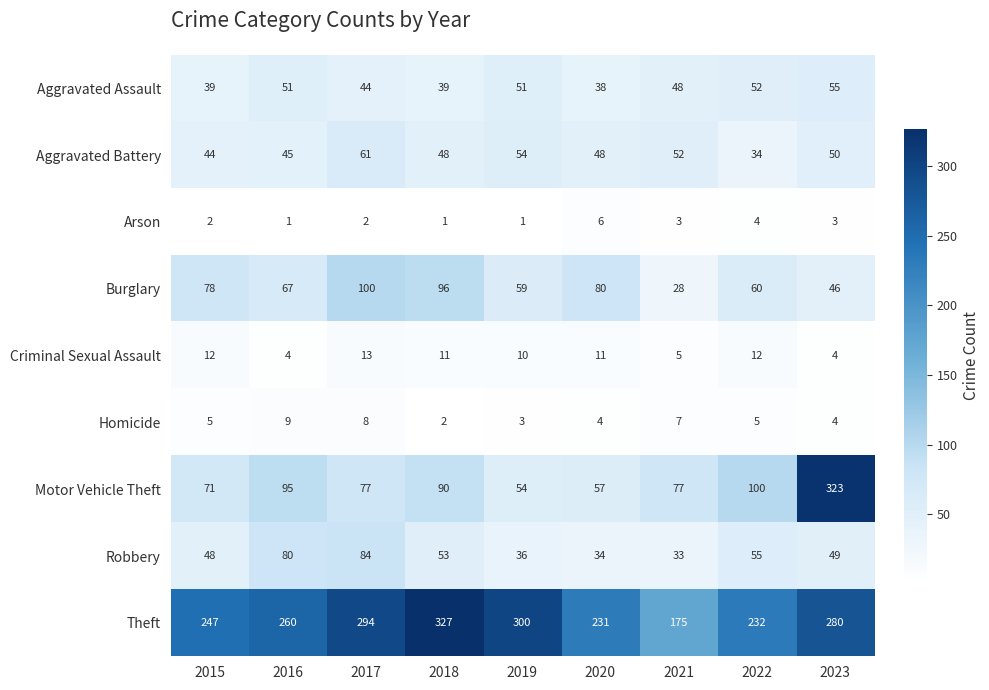

True or false: Aggravated Battery has a value of 87 at 2021.

False